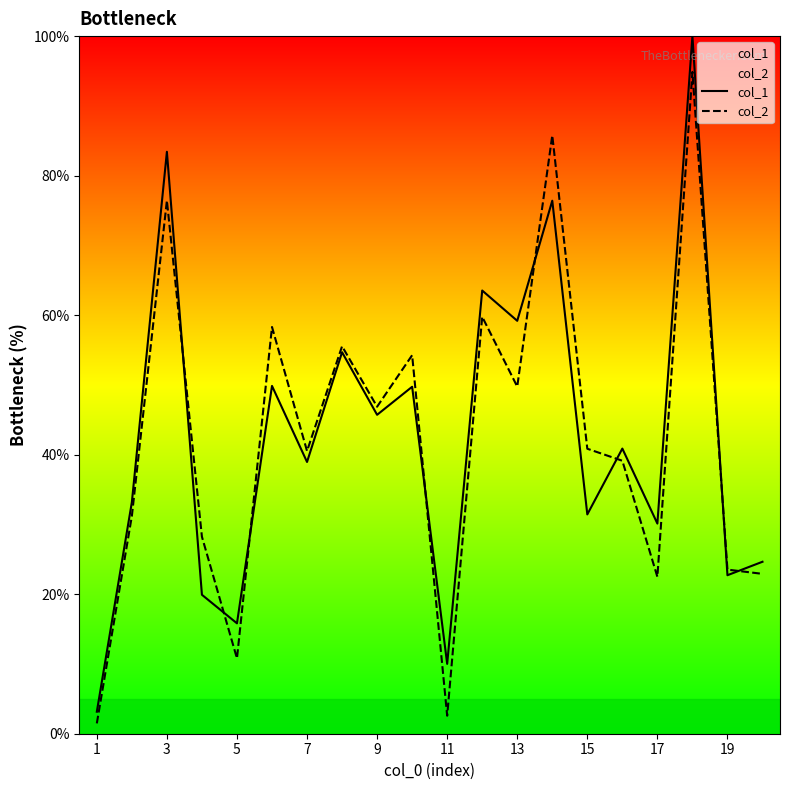

How many lines are shown in the chart?

2